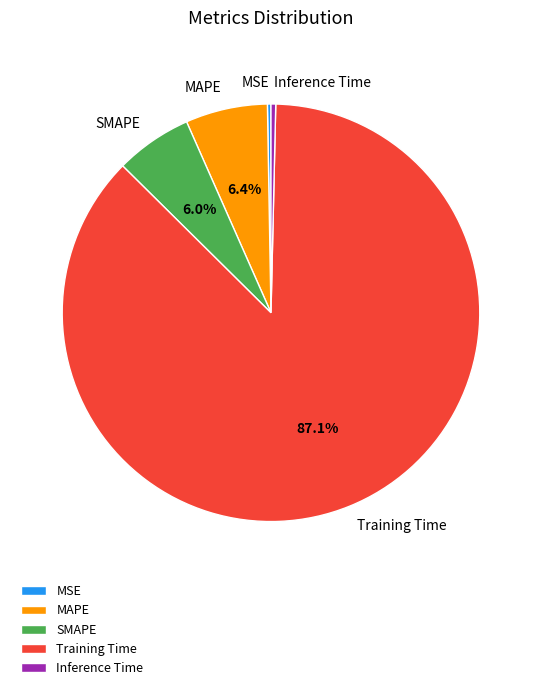

Does Training Time account for over 50% of the chart?

Yes